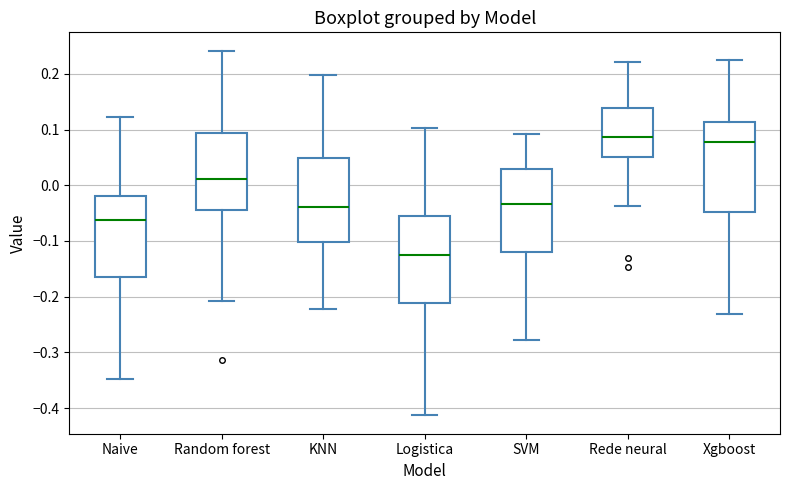

Reading left to right, read every box against the y-axis: the position of its median line, the range the box covers, and the ends of its whiskers. The values are not printed on the chart, so give them approximately, as read against the axis.

Naive: median -0.06, box -0.17 to -0.02, whiskers -0.35 to 0.12
Random forest: median 0.01, box -0.05 to 0.09, whiskers -0.21 to 0.24
KNN: median -0.04, box -0.10 to 0.05, whiskers -0.22 to 0.20
Logistica: median -0.13, box -0.21 to -0.06, whiskers -0.41 to 0.10
SVM: median -0.03, box -0.12 to 0.03, whiskers -0.28 to 0.09
Rede neural: median 0.09, box 0.05 to 0.14, whiskers -0.04 to 0.22
Xgboost: median 0.08, box -0.05 to 0.11, whiskers -0.23 to 0.22